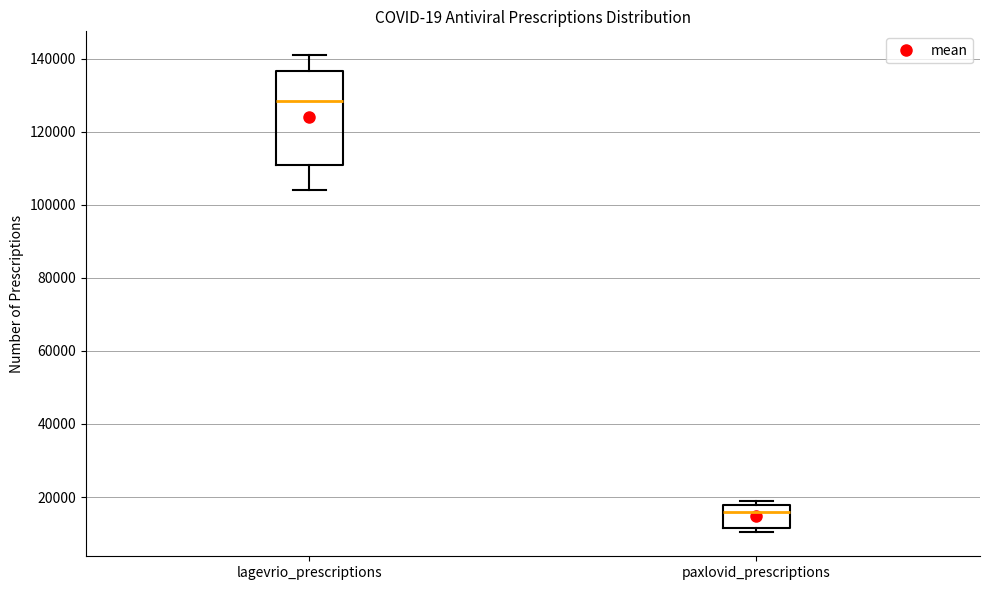

Which box has the highest median line?

lagevrio_prescriptions